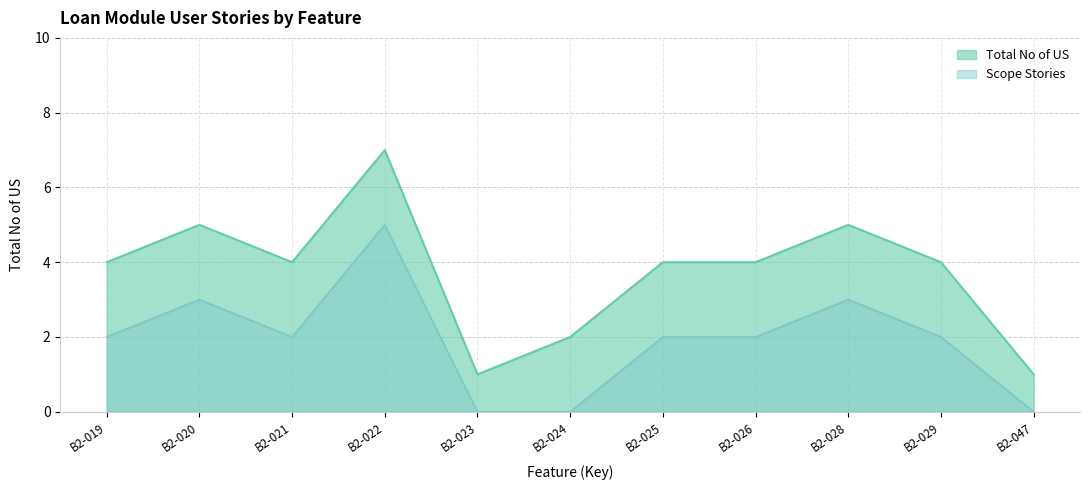

What is the change in value from B2-021 to B2-022?

+3